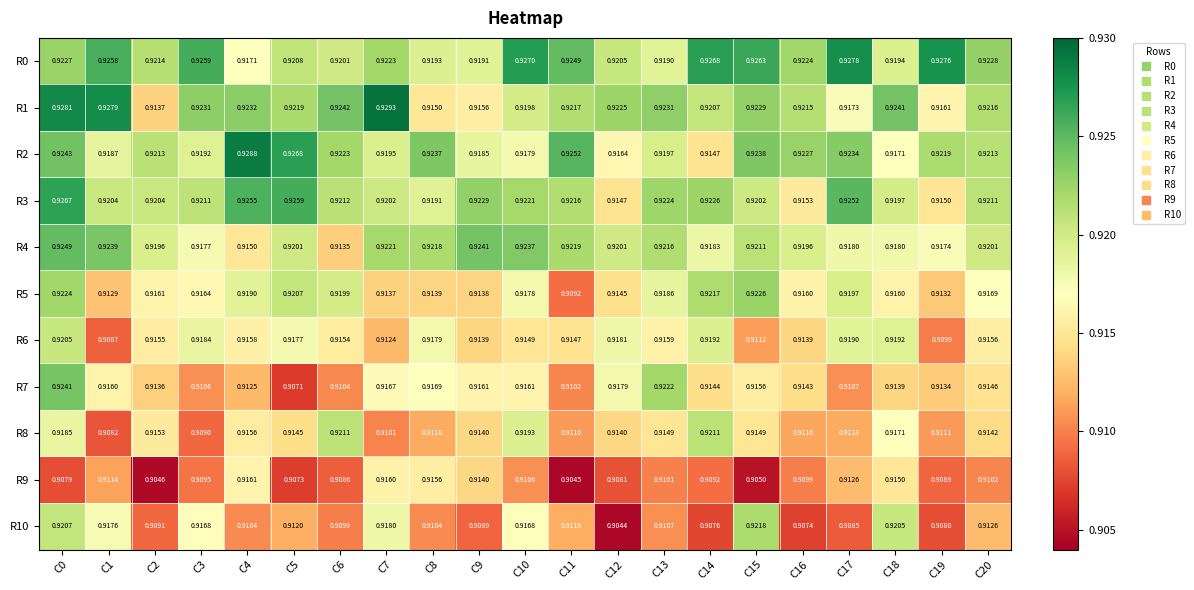

Is the value of R5 at C17 greater than the value of R6 at C5?

Yes